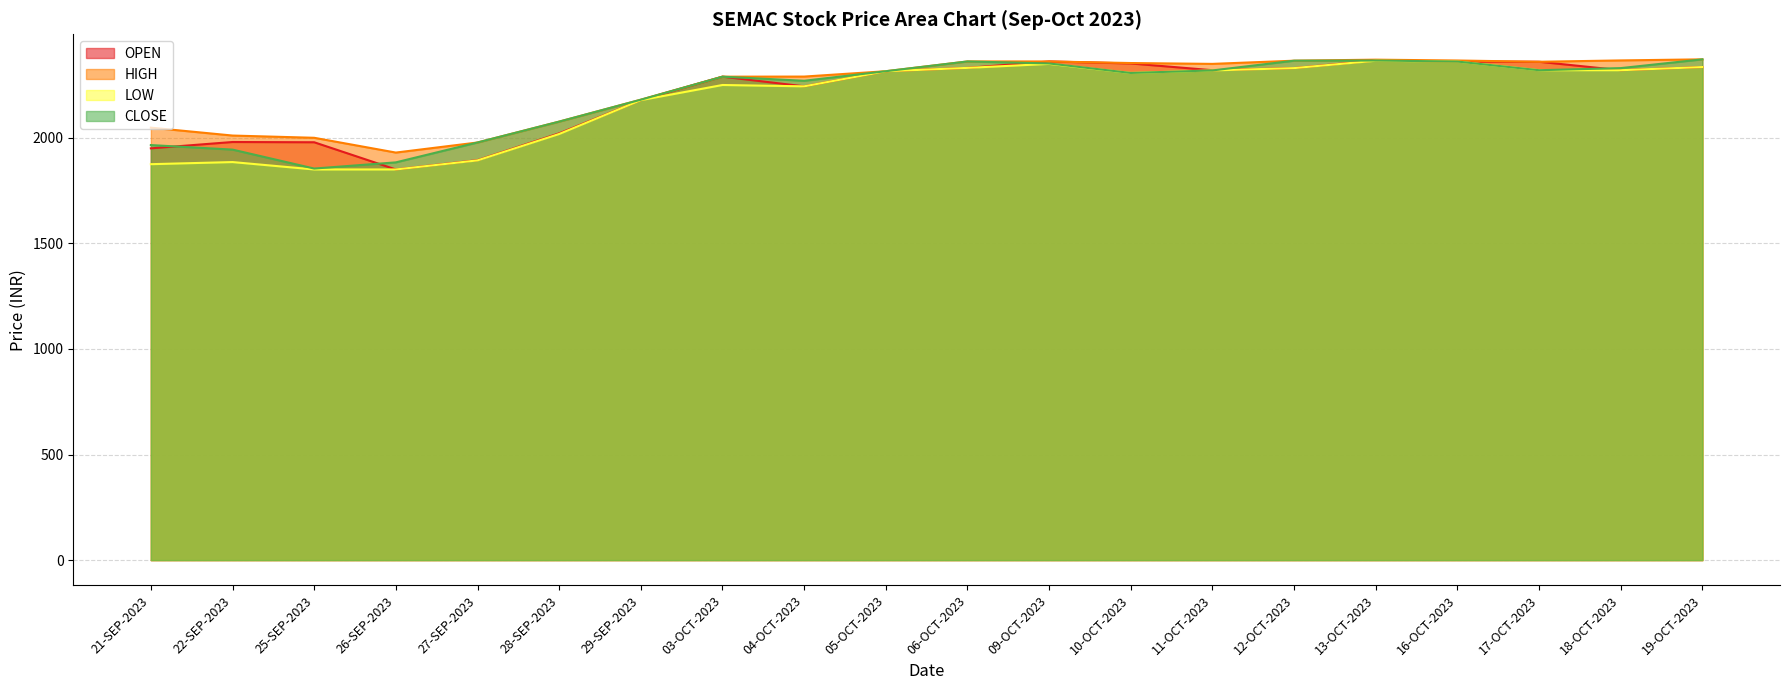

Reading left to right, transcribe all the data shown in this chart.

OPEN: 1950.0	1980.0	1978.8	1850.0	1894.0	2021.0	2178.2	2289.4	2243.7	2315.0	2331.1	2361.6	2352.0	2320.0	2330.0	2366.5	2361.0	2360.0	2320.0	2335.0
HIGH: 2048.0	2010.6	2000.0	1930.0	1977.8	2076.6	2180.4	2289.4	2289.9	2315.2	2361.6	2361.6	2354.0	2350.0	2365.1	2370.0	2366.0	2360.0	2366.4	2371.5
LOW: 1875.0	1885.0	1850.0	1850.0	1893.0	2018.0	2178.2	2250.0	2243.7	2315.0	2331.1	2350.0	2307.0	2319.0	2330.0	2365.0	2361.0	2320.0	2320.0	2335.0
CLOSE: 1965.5	1944.0	1854.3	1883.6	1977.8	2076.6	2180.4	2289.4	2269.9	2315.2	2361.6	2352.0	2307.0	2319.0	2365.1	2366.0	2361.0	2320.0	2330.0	2371.5